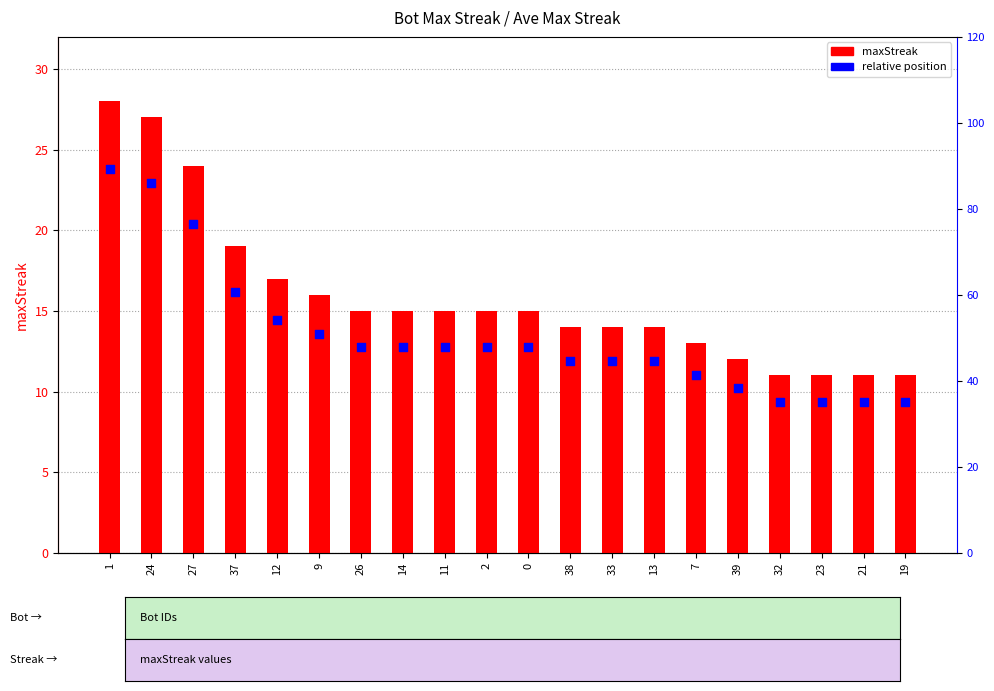

At which category is the sum across all series the highest?

1